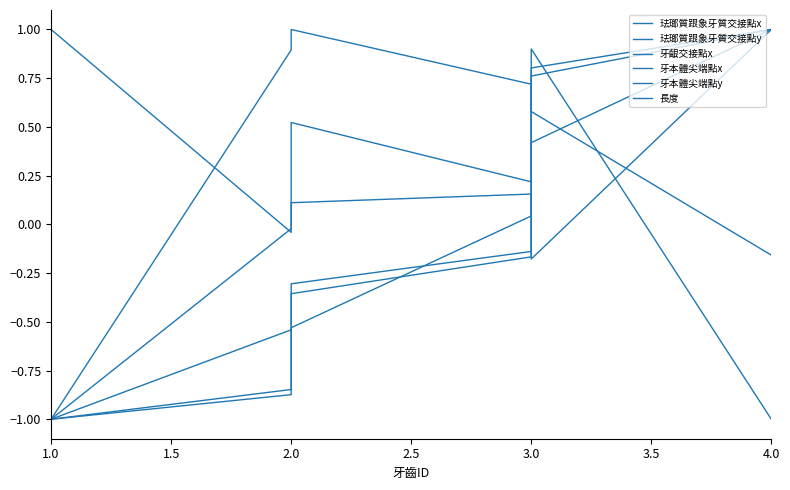

The value of 珐瑯質跟象牙質交接點y at 3.0 is -0.2. True or false?

True